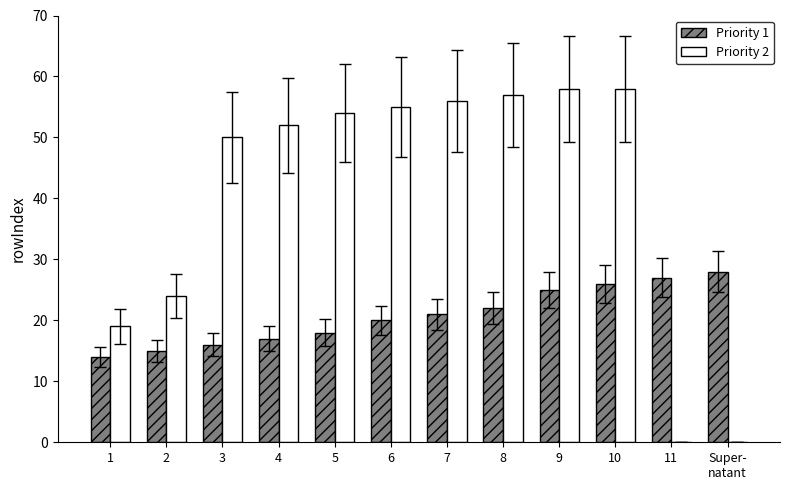

How many distinct data groups are displayed?

2